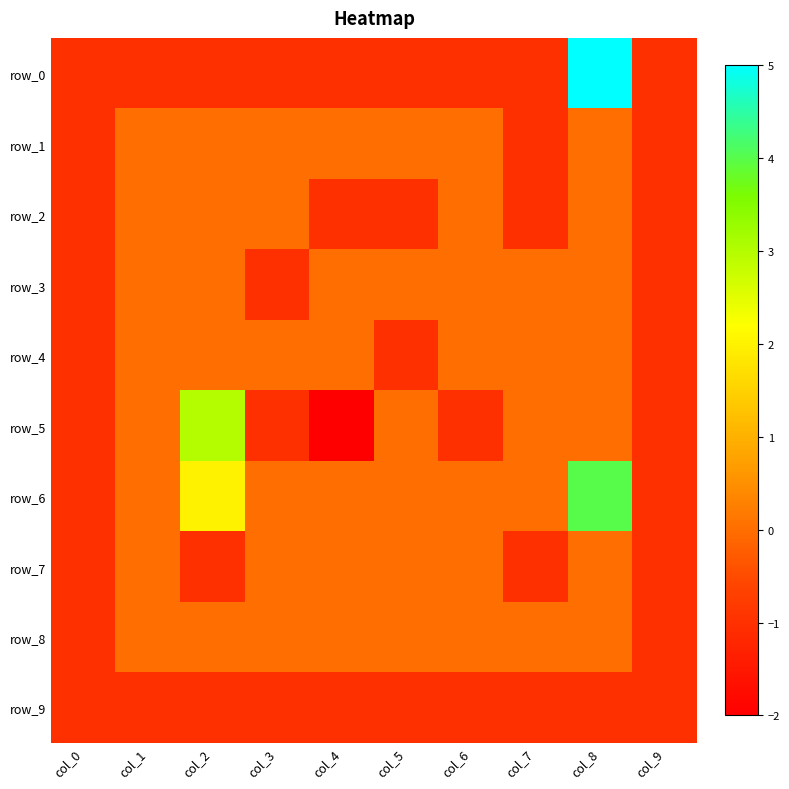

Which label corresponds to the largest value in the chart?

col_8